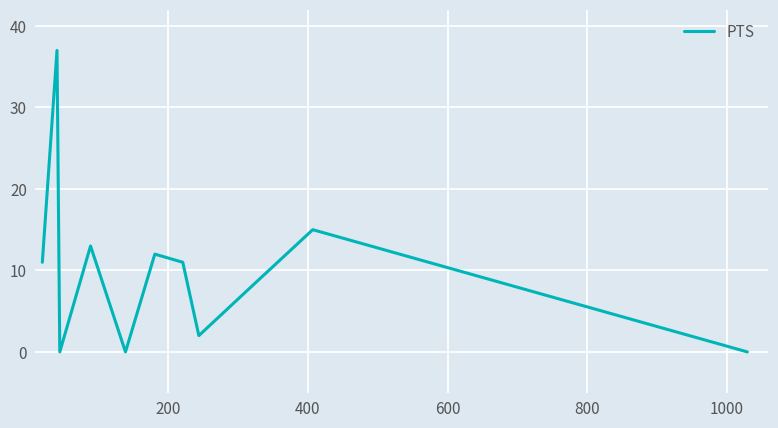

What is the greatest value displayed?

37